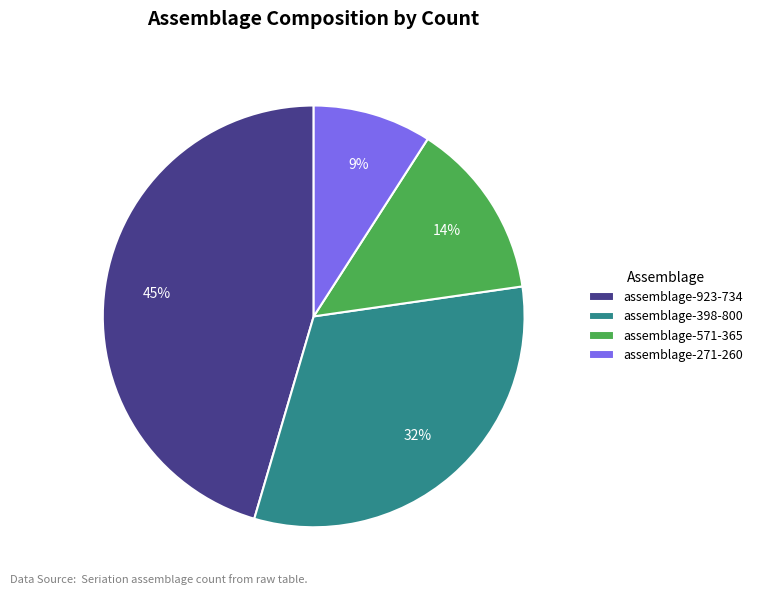

True or false: assemblage-271-260 accounts for 9% of the total.

True